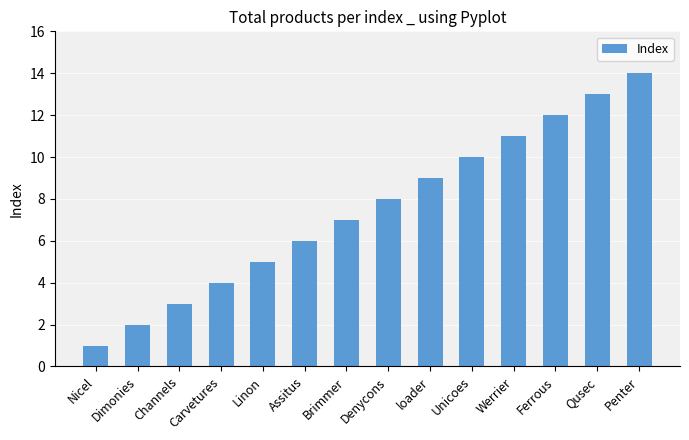

Where is the data nearest to the value 7?

Brimmer